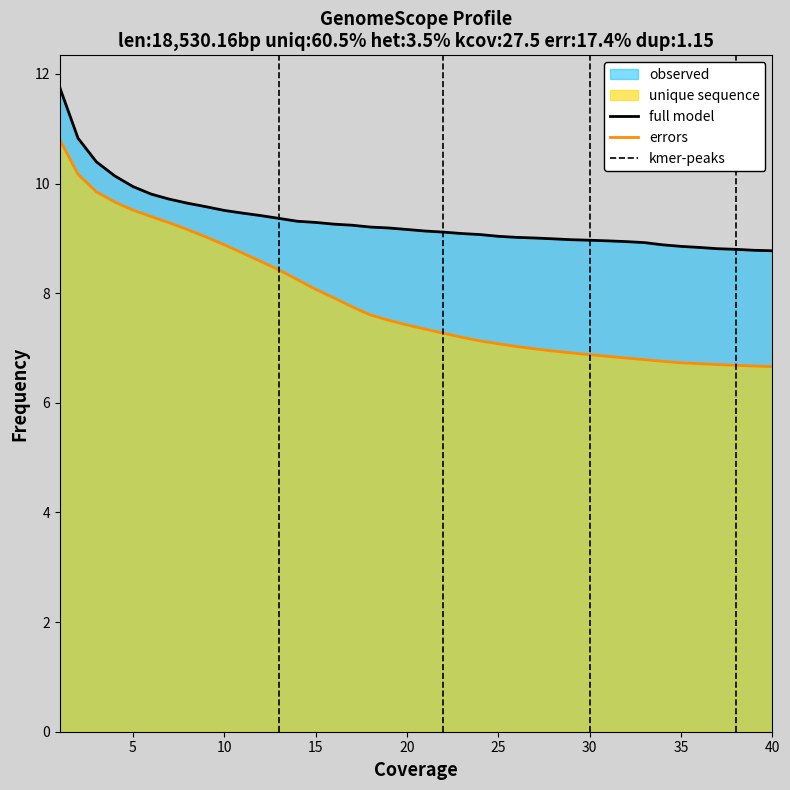

True or false: full model and errors cross at least once.

False